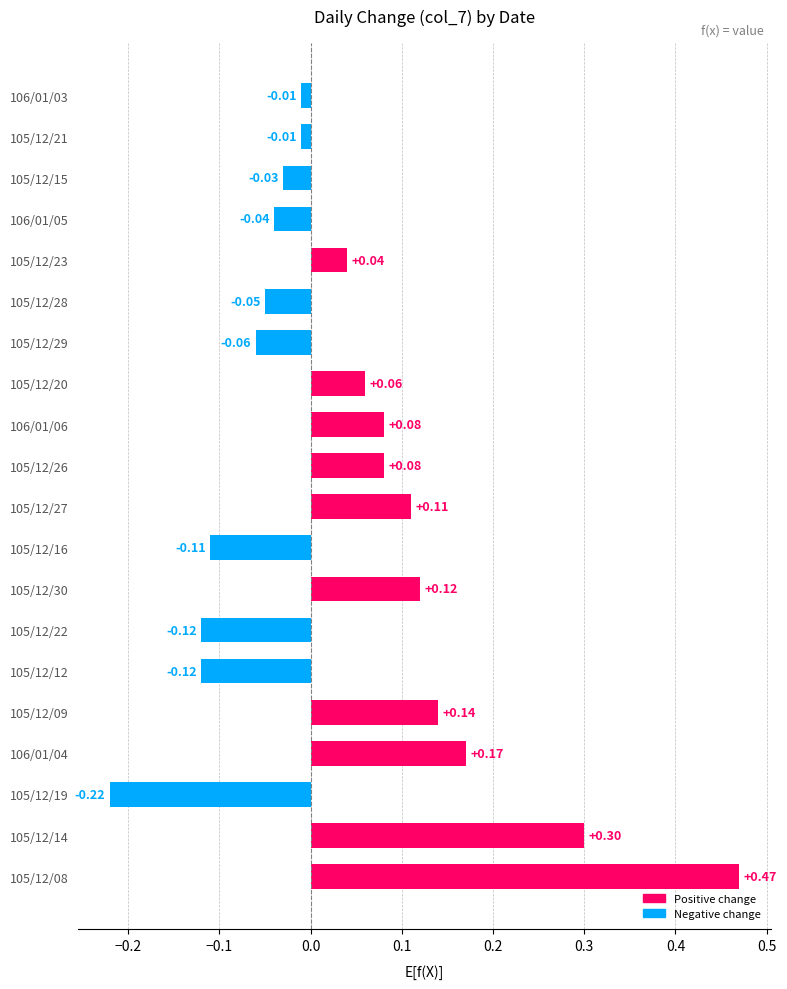

What is the difference between the values at 106/01/04 and 105/12/12?

0.3